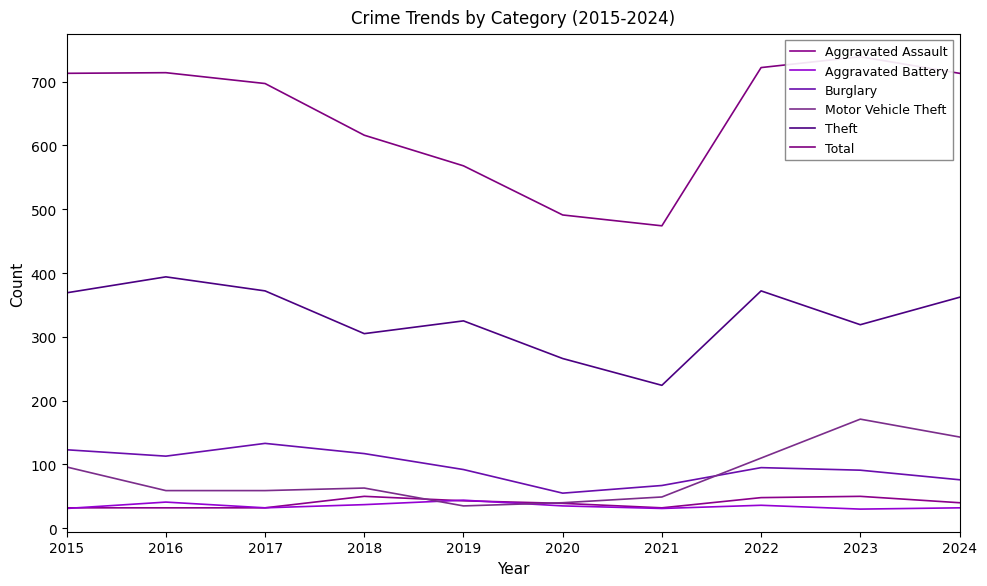

What is the maximum value shown in the chart?

739